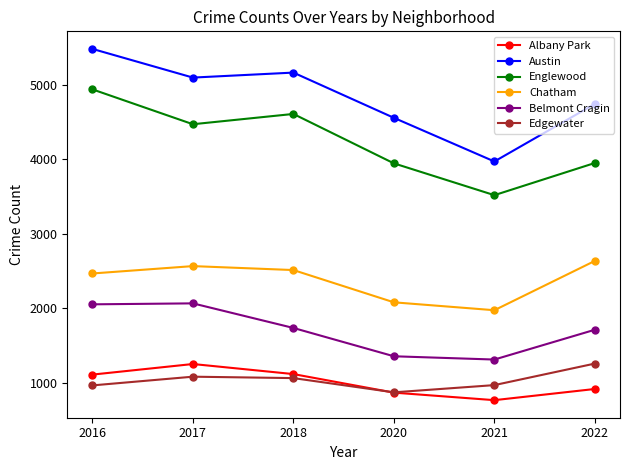

In Albany Park, how many points are higher than both neighbors (excluding endpoints)?

1